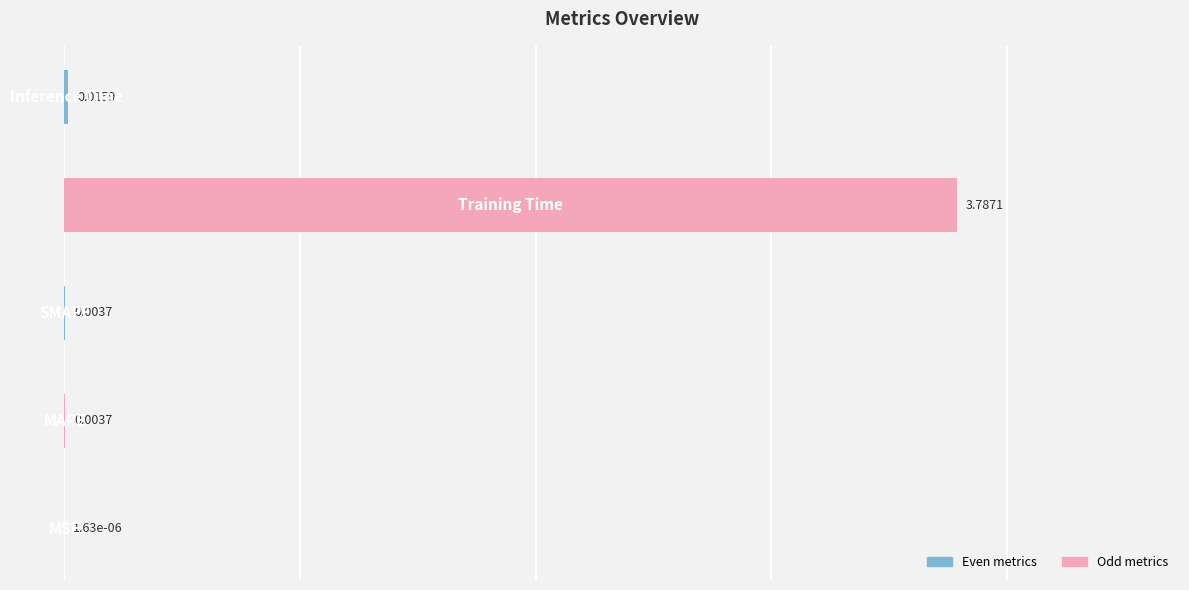

What is the average value?

0.8